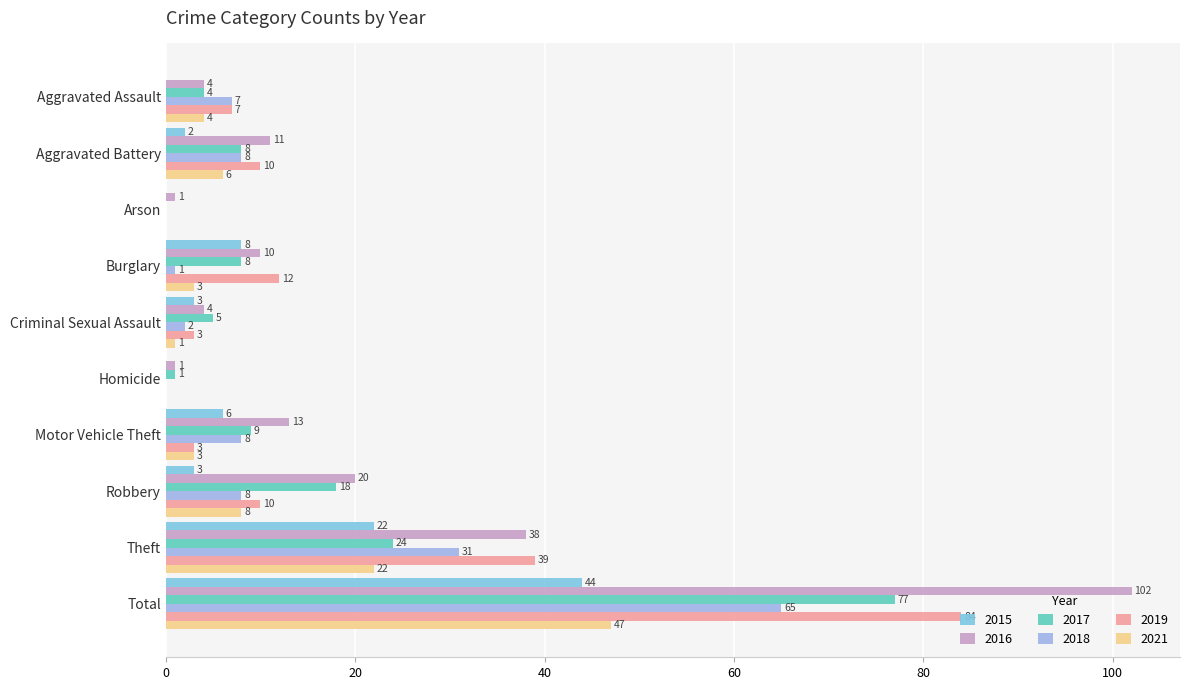

Reading right to left, extract all data points from this chart.

2015: 44	22	3	6	0	3	8	0	2	0
2016: 102	38	20	13	1	4	10	1	11	4
2017: 77	24	18	9	1	5	8	0	8	4
2018: 65	31	8	8	0	2	1	0	8	7
2019: 84	39	10	3	0	3	12	0	10	7
2021: 47	22	8	3	0	1	3	0	6	4